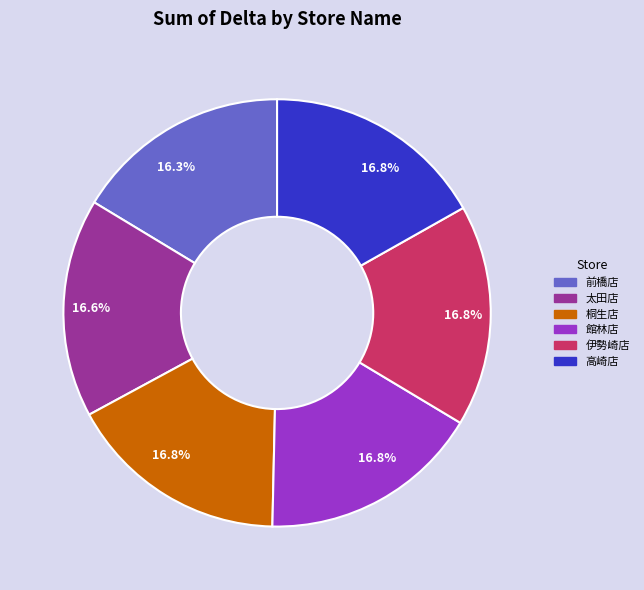

To the nearest percent, what percentage of the pie is 太田店?

17%